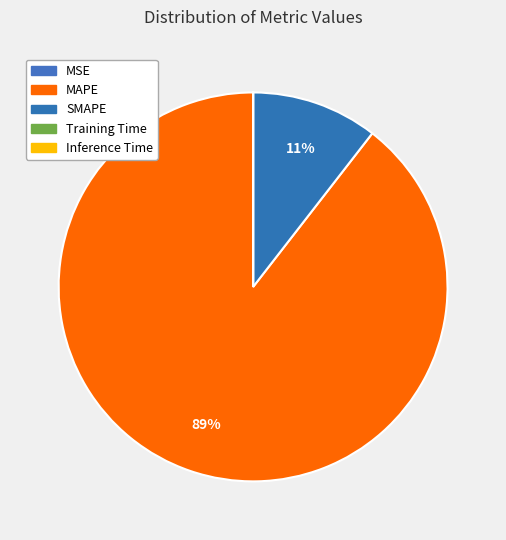

Rank the categories by value from lowest to highest.

Inference Time, Training Time, MSE, SMAPE, MAPE